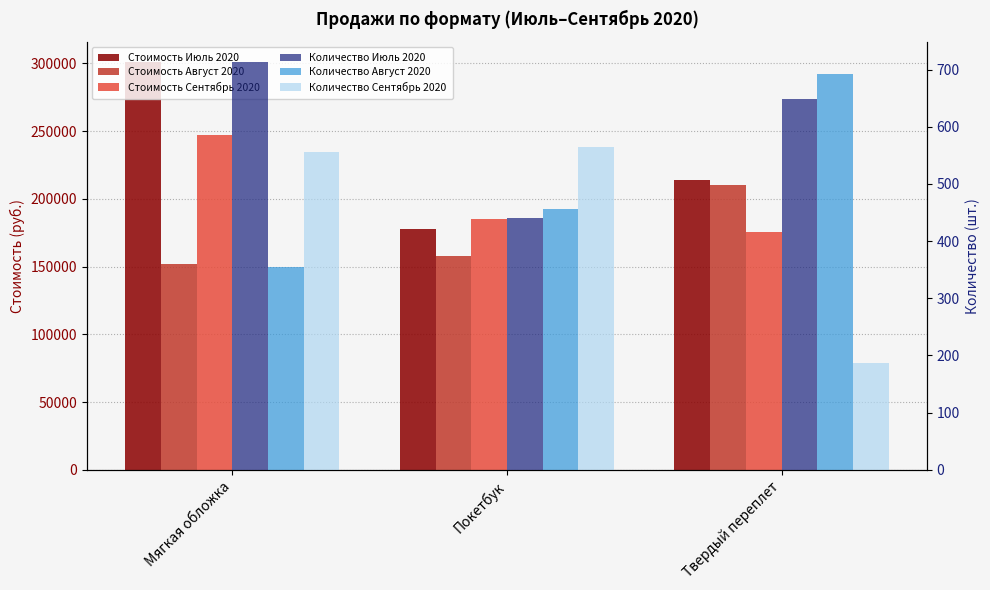

What are all the series names shown in the legend?

Стоимость Июль 2020, Стоимость Август 2020, Стоимость Сентябрь 2020, Количество Июль 2020, Количество Август 2020, Количество Сентябрь 2020